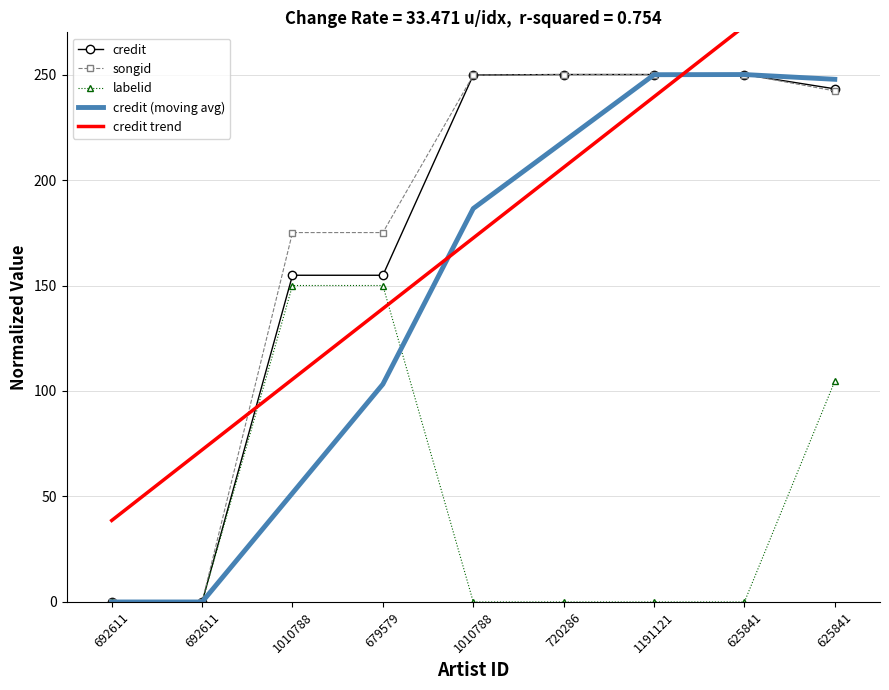

What is the sum of all credit (moving avg) values?

1307.2